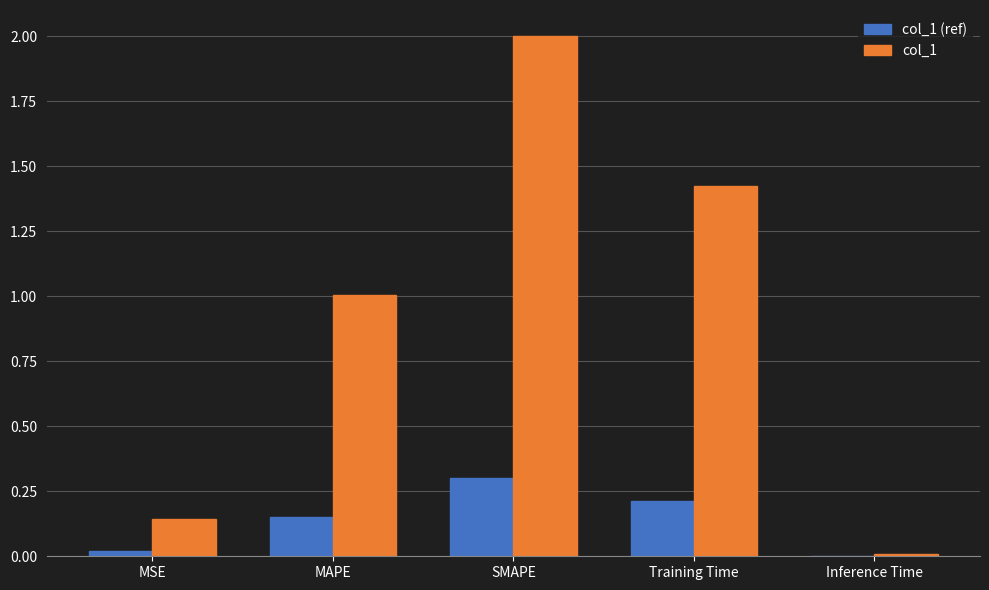

Are the bars horizontal?

No